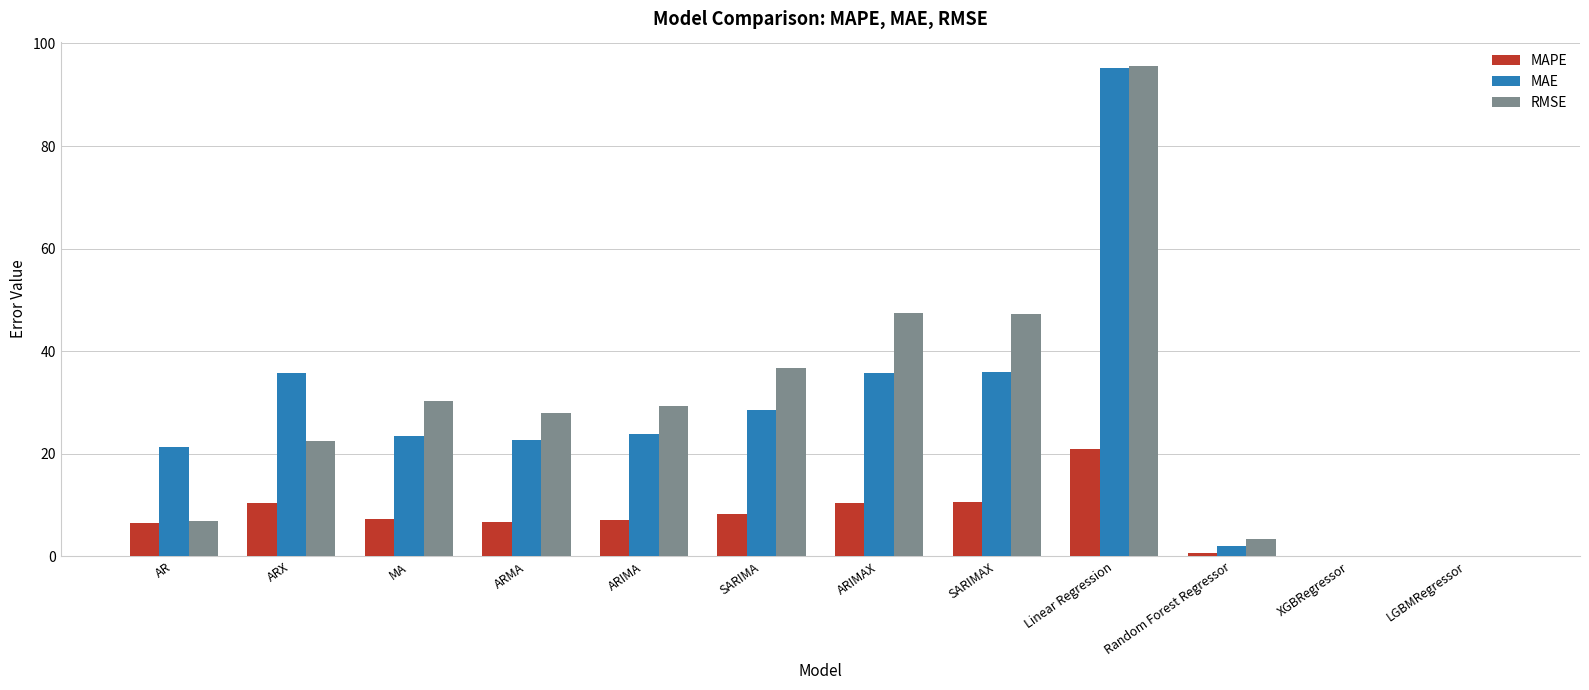

What is the average value of the RMSE series?

29.0